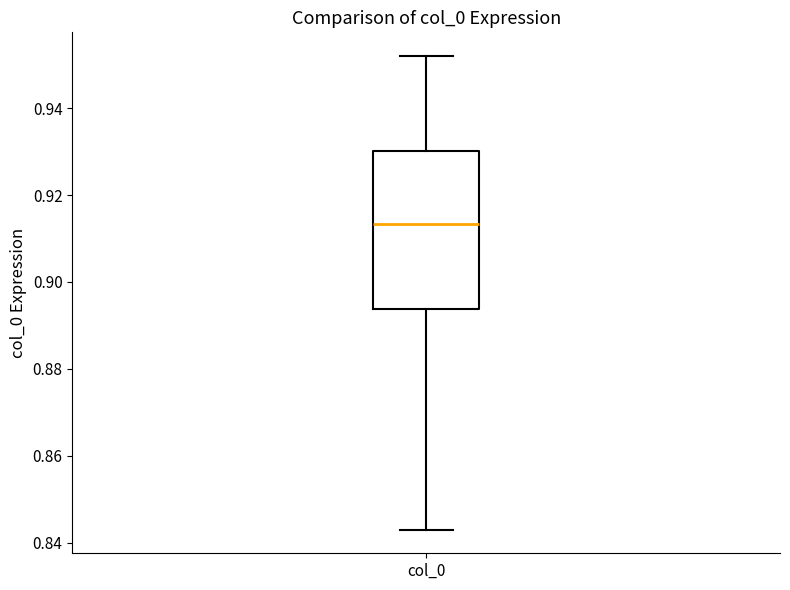

Where does the upper whisker of the box for col_0 end on the y-axis? The values are not printed on the chart, so give them approximately, as read against the axis.

0.952